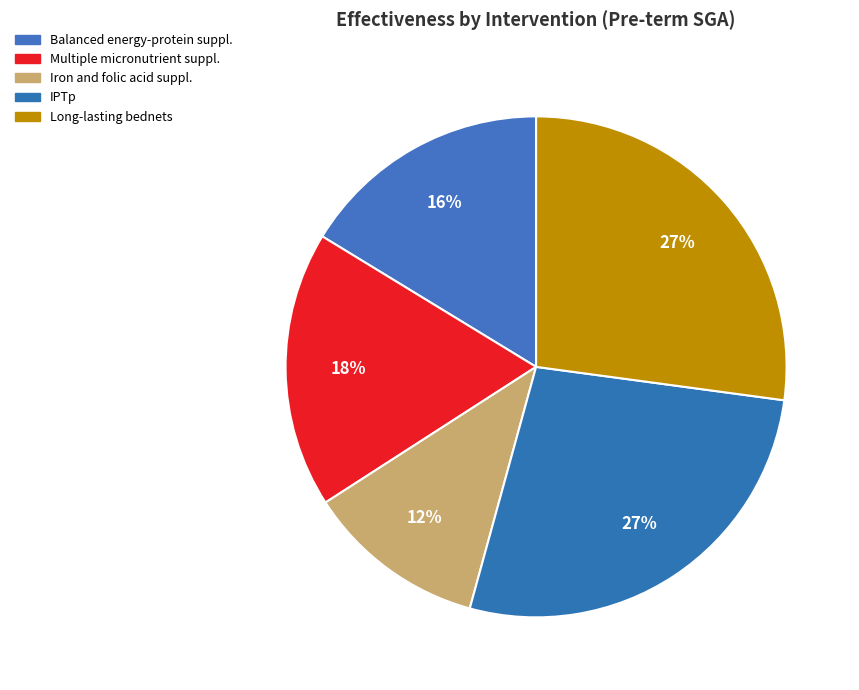

What is the smallest slice in the pie chart?

Iron and folic acid suppl.